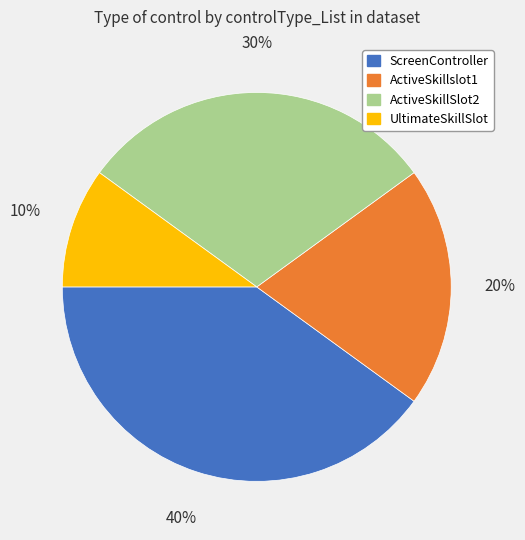

What percentage is the ScreenController slice, to the nearest percent?

40%